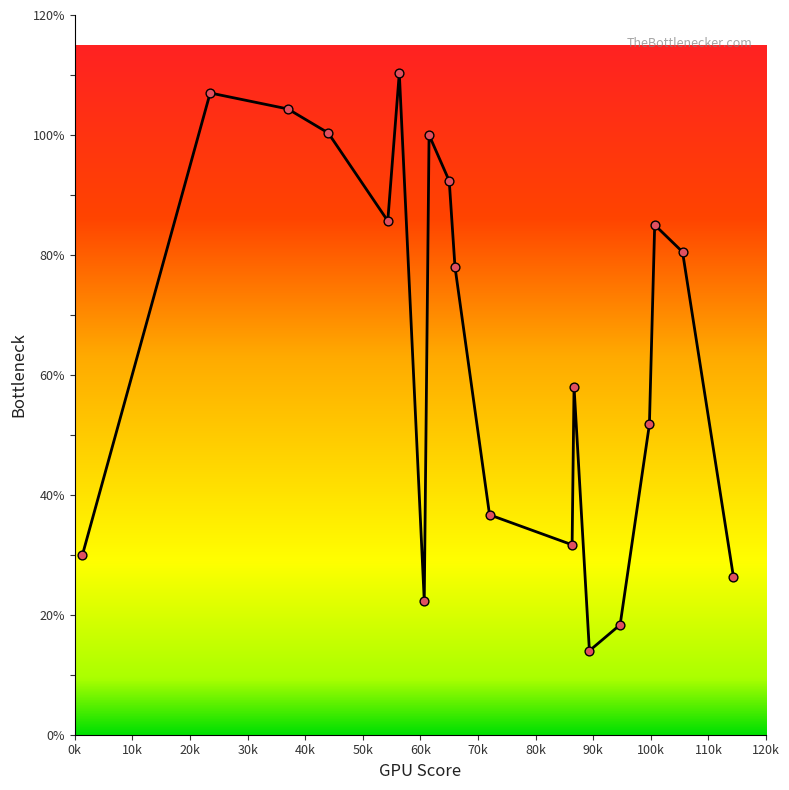

What is the smallest value displayed?

14.0